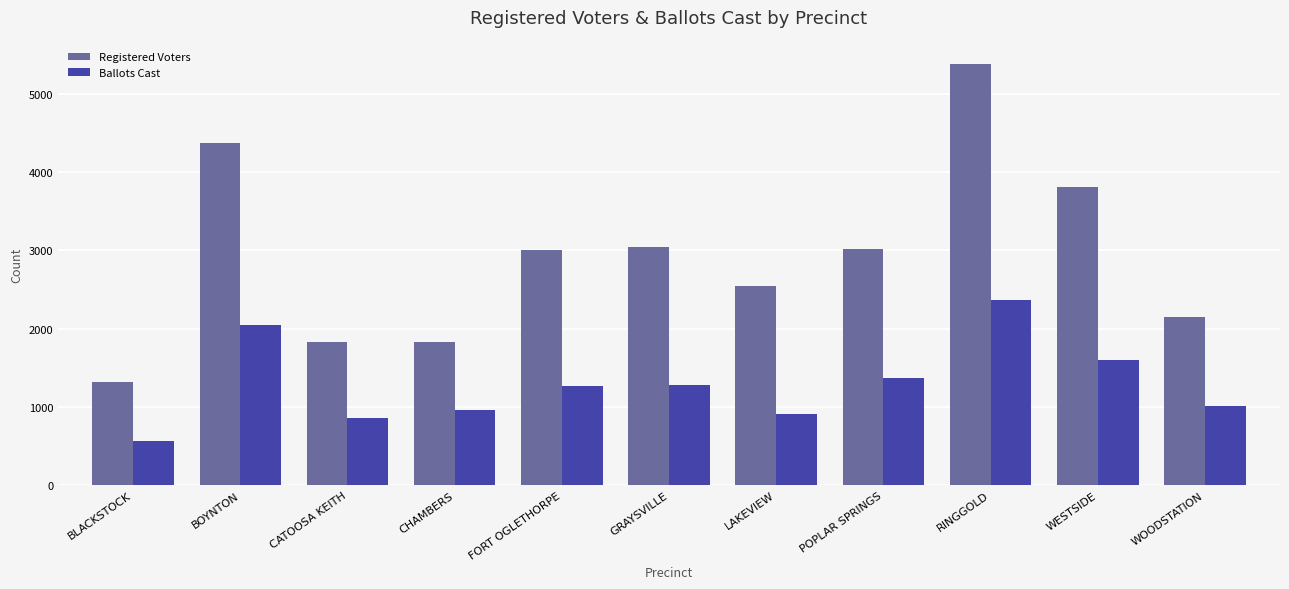

What is the difference between the highest and lowest values at CHAMBERS?

877